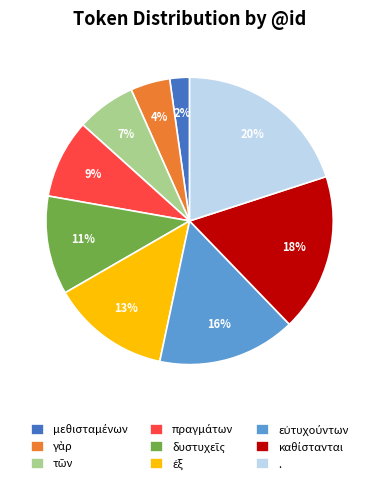

To the nearest percent, what is the average slice percentage?

11%